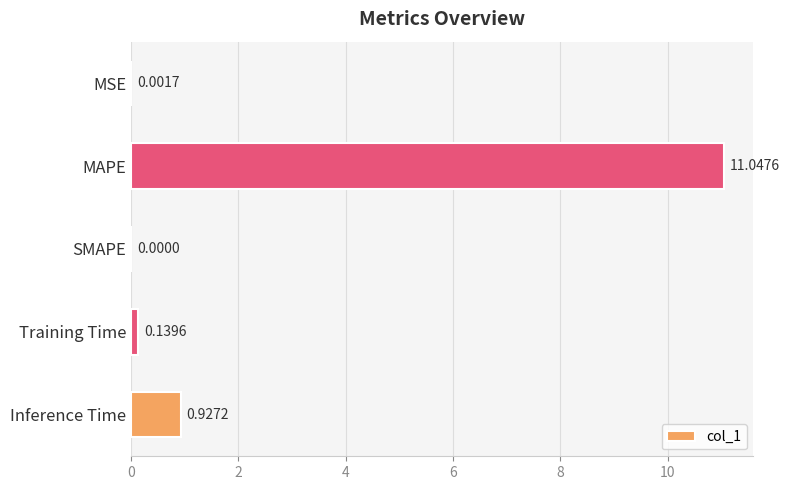

Which label corresponds to the largest value in the chart?

MAPE